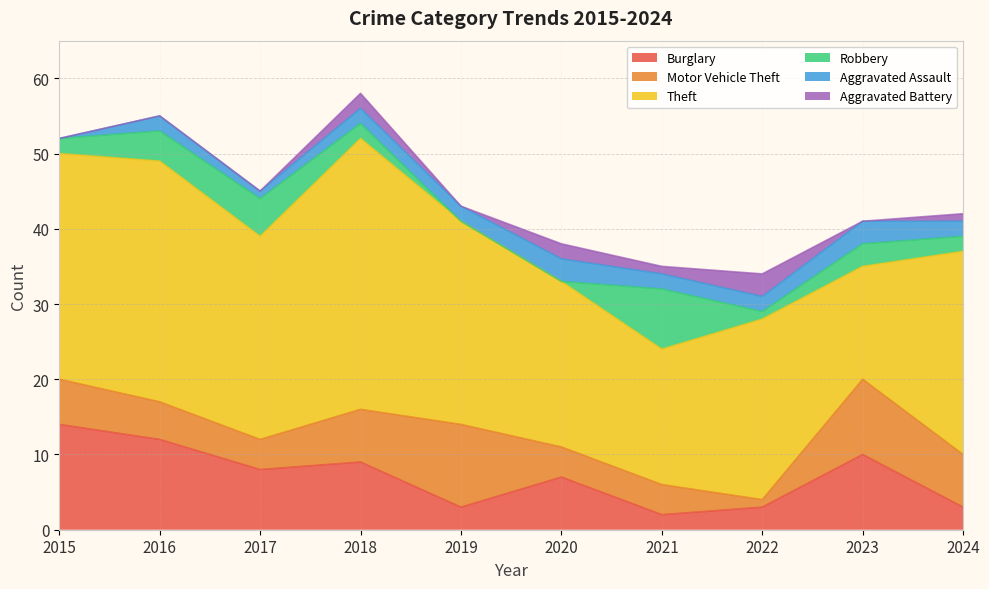

How many lines are shown in the chart?

6